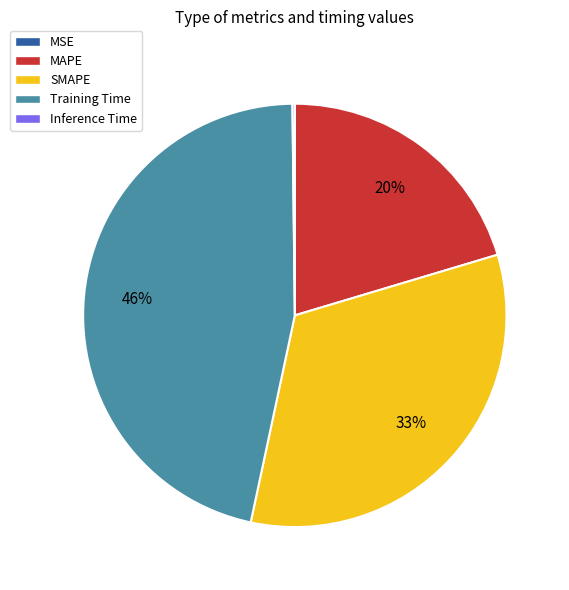

To the nearest percent, what is the difference between the largest and smallest slice percentages?

46%